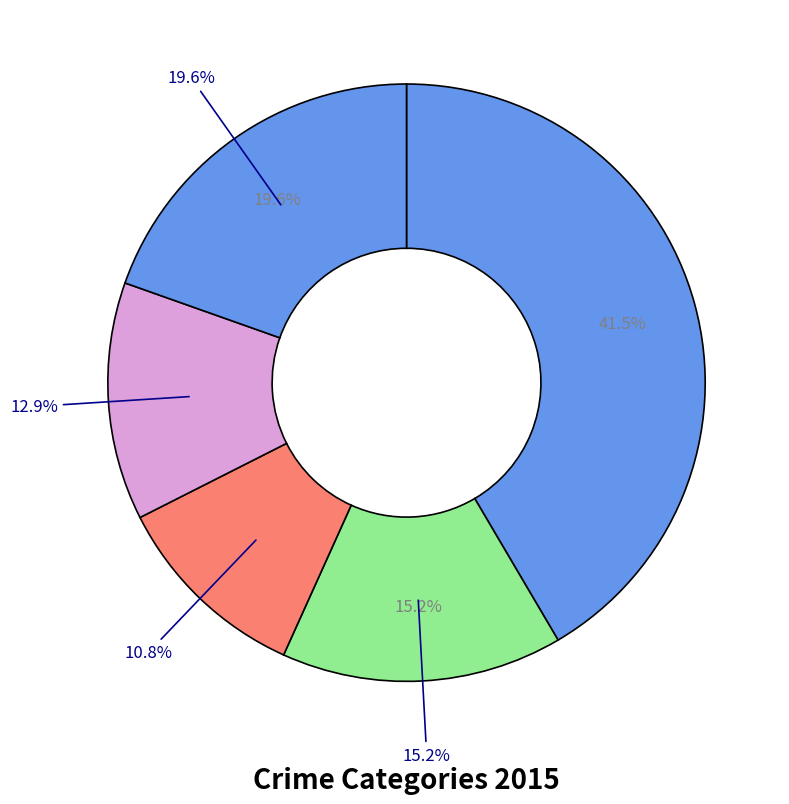

What is the largest slice in the pie chart?

Theft